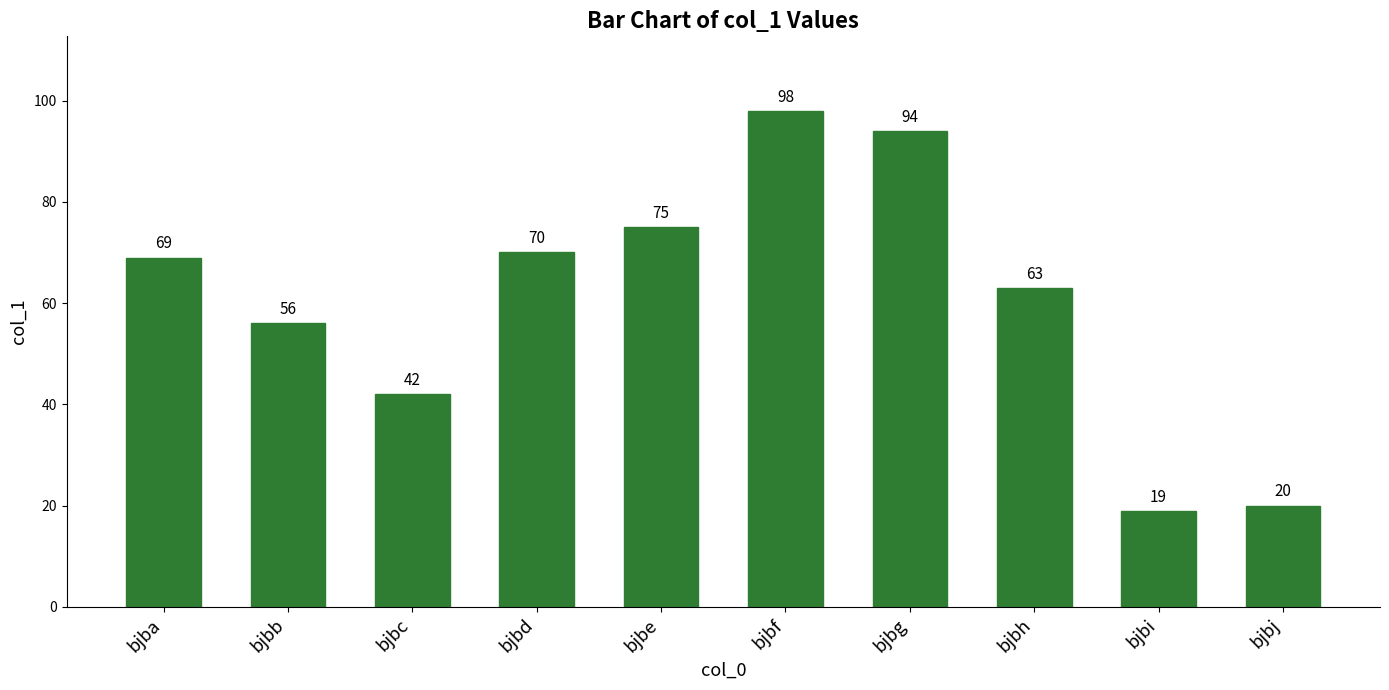

Reading left to right, transcribe all the data shown in this chart.

bjba=69	bjbb=56	bjbc=42	bjbd=70	bjbe=75	bjbf=98	bjbg=94	bjbh=63	bjbi=19	bjbj=20